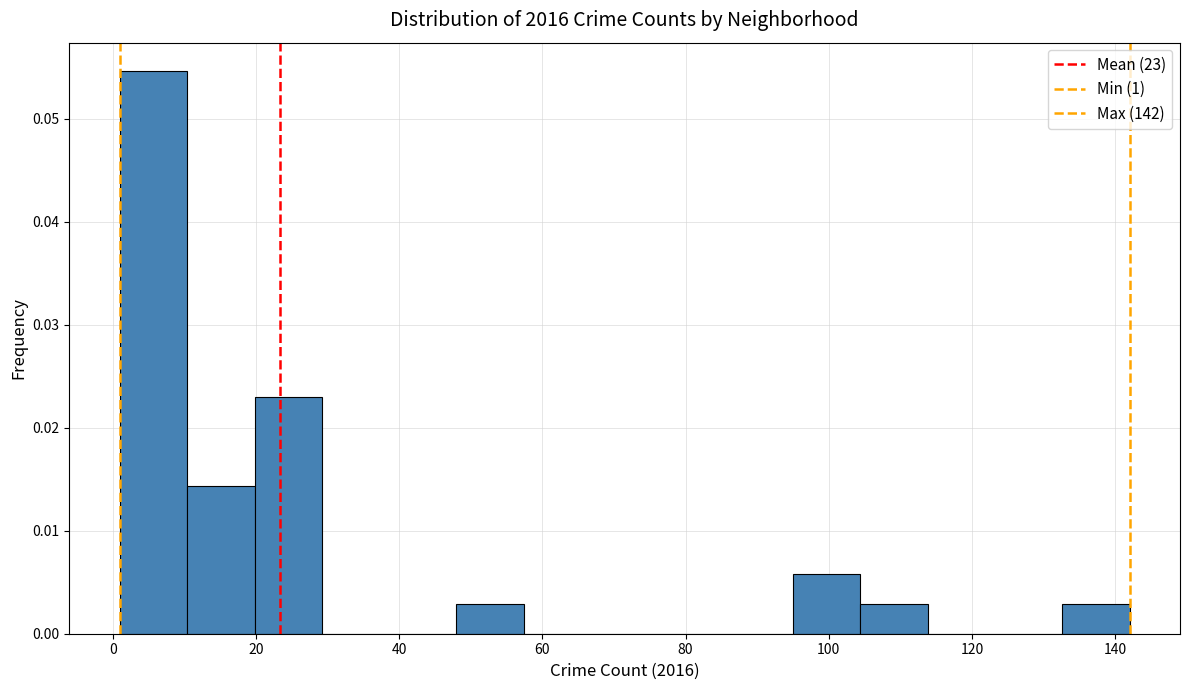

Reading left to right, list every bar in this chart as the range it spans on the x-axis followed by its height. Neither the bar edges nor the heights are printed on the chart, so give them approximately, as read against the axes.

1.0 to 10.4: 0.055
10.4 to 19.8: 0.014
19.8 to 29.2: 0.023
29.2 to 38.6: 0
38.6 to 48.0: 0
48.0 to 57.4: 0.003
57.4 to 66.8: 0
66.8 to 76.2: 0
76.2 to 85.6: 0
85.6 to 95.0: 0
95.0 to 104.4: 0.006
104.4 to 113.8: 0.003
113.8 to 123.2: 0
123.2 to 132.6: 0
132.6 to 142.0: 0.003